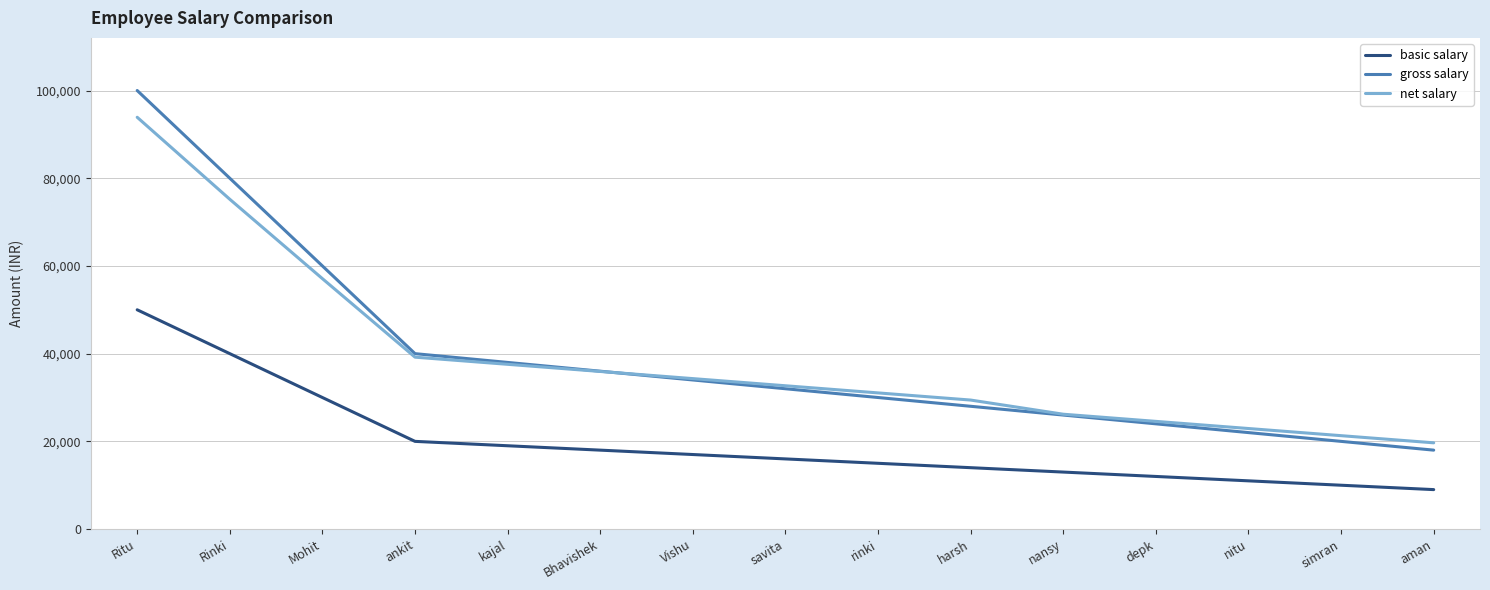

At which category is the sum across all series the highest?

Ritu